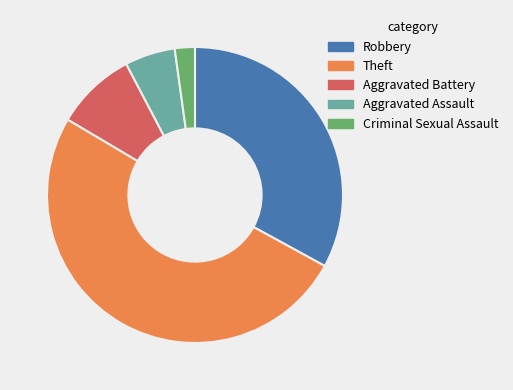

The Robbery slice represents 33% of the pie. True or false?

True